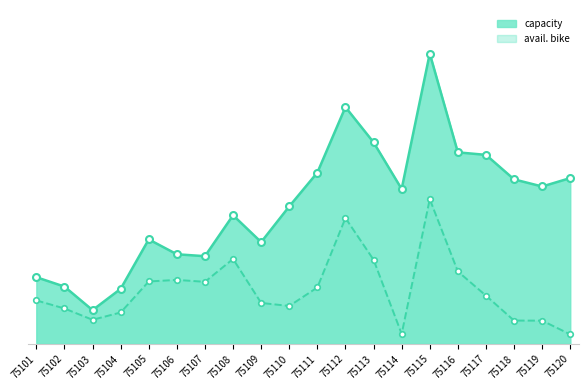

What is the value of the avail. bike point at the 6th from the left?

737